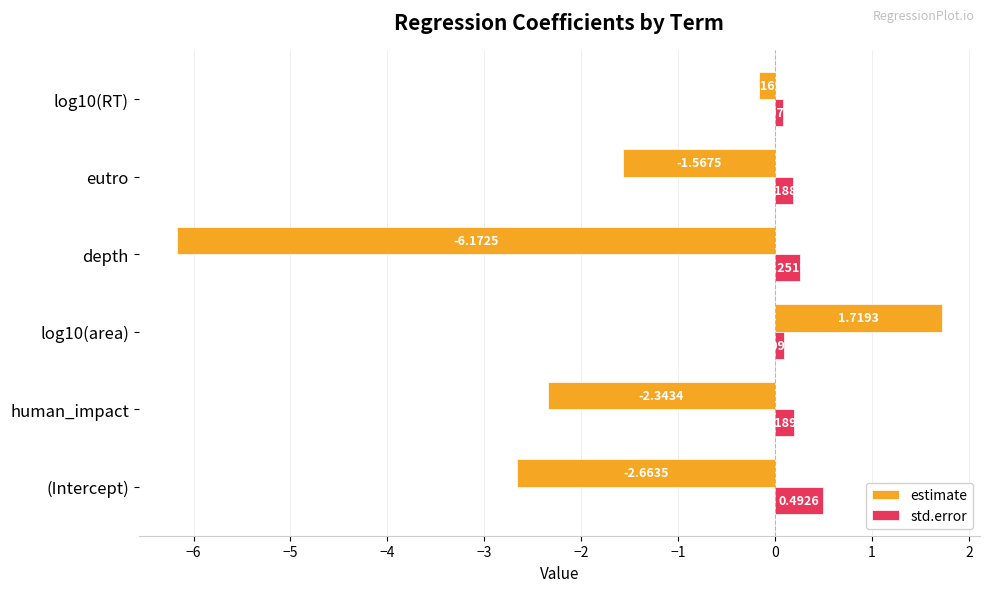

What is the difference between the highest and lowest values at eutro?

1.8